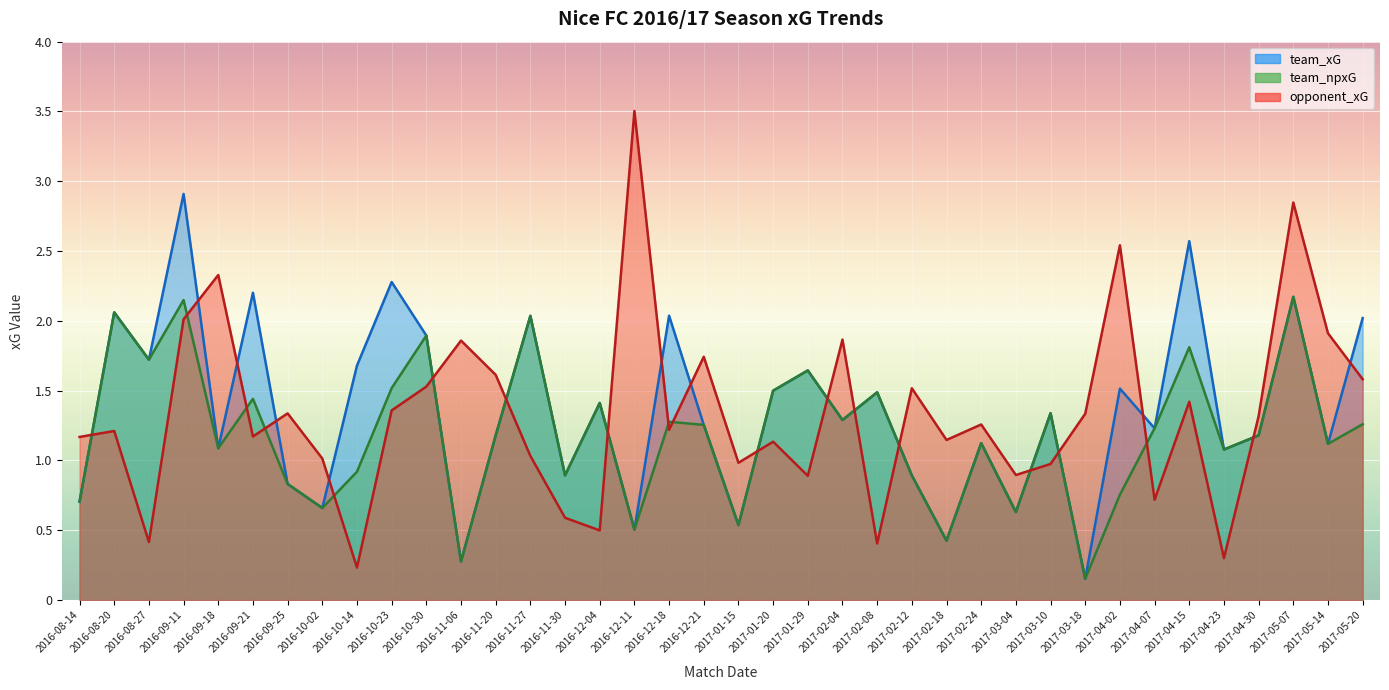

Between 2016-10-30 and 2016-08-14, which is larger?

2016-10-30